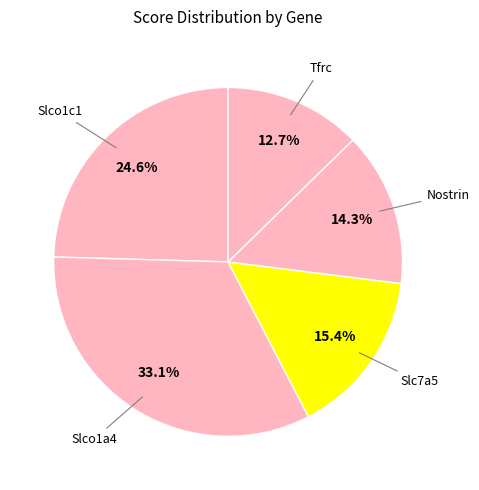

Count the number of slices in the pie.

5